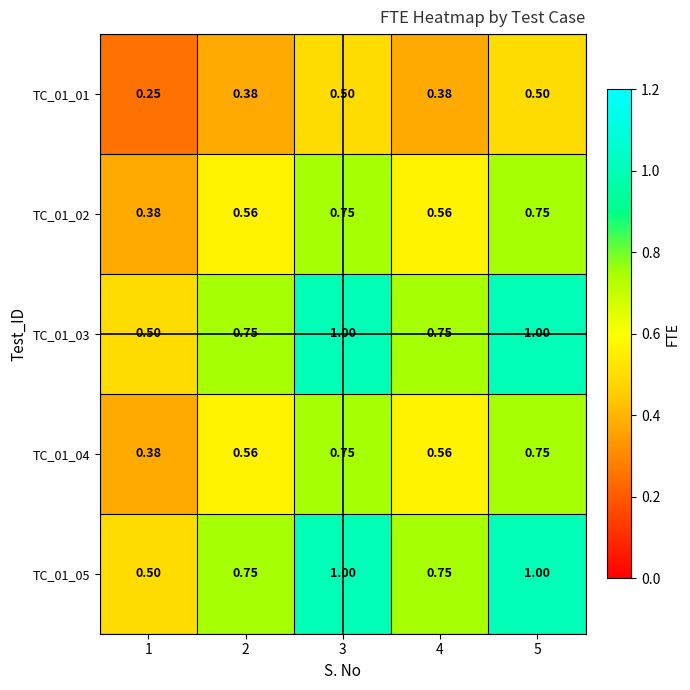

Is the value of TC_01_03 at 3 greater than the value of TC_01_01 at 5?

Yes